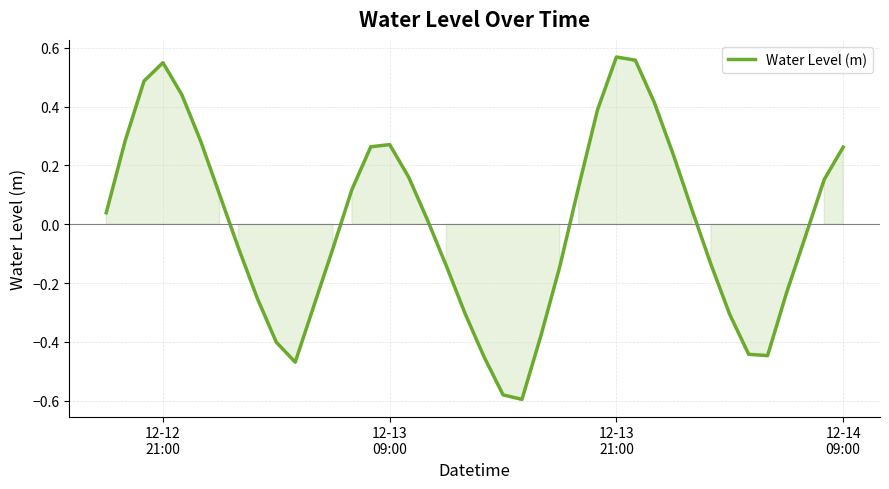

Does the chart have visible grid lines?

Yes